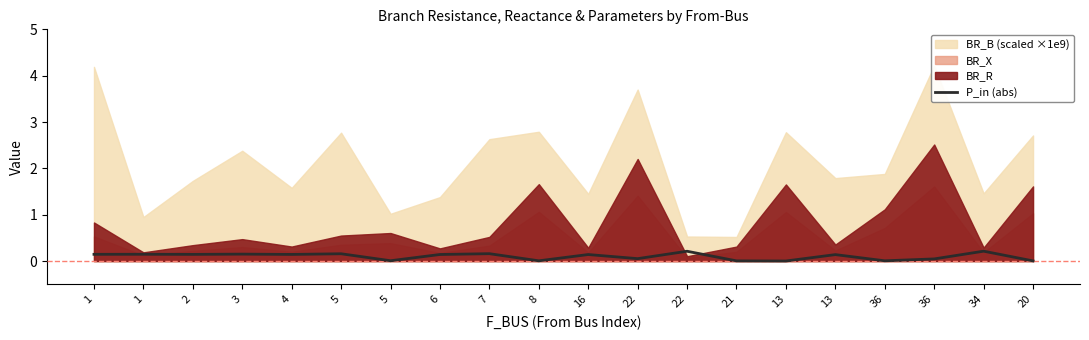

True or false: there are more than 2 points higher than both neighbors.

True